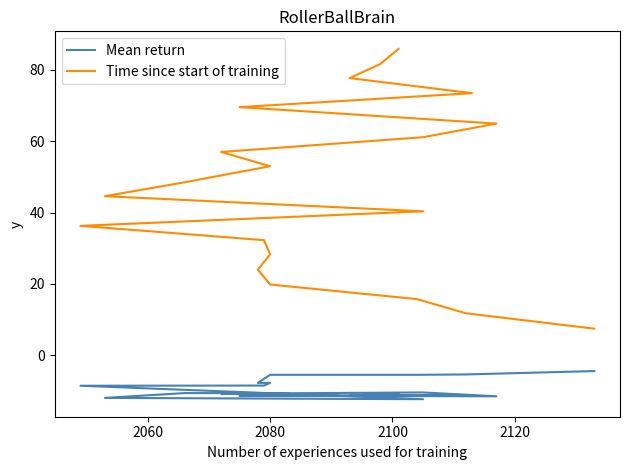

Which series has the largest range (max minus min)?

Time since start of training